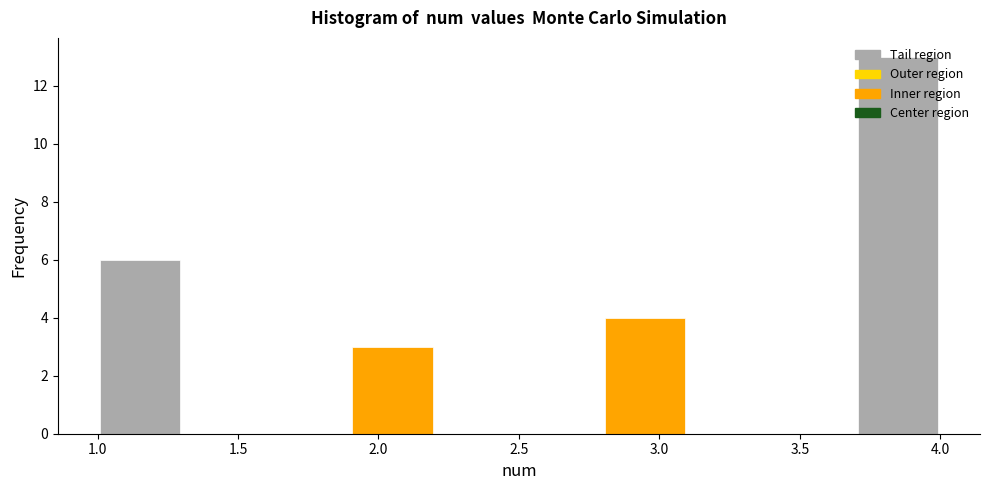

Reading left to right, list every bar in this chart as the range it spans on the x-axis followed by its height. The values are not printed on the chart, so give them approximately, as read against the axis.

1.0 to 1.3: 6
1.3 to 1.6: 0
1.6 to 1.9: 0
1.9 to 2.2: 3
2.2 to 2.5: 0
2.5 to 2.8: 0
2.8 to 3.1: 4
3.1 to 3.4: 0
3.4 to 3.7: 0
3.7 to 4.0: 13